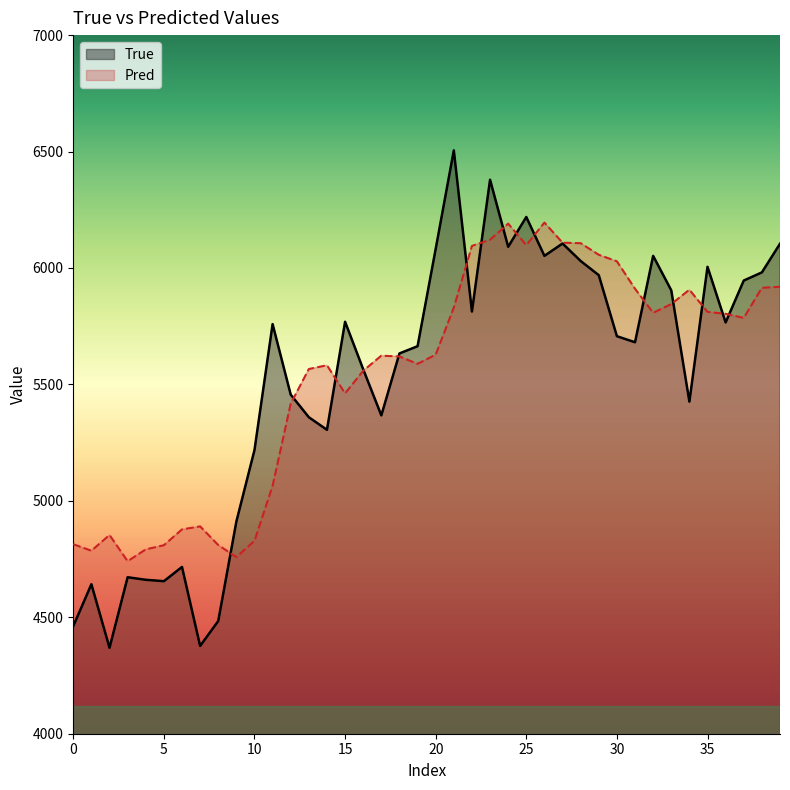

In Pred, how many points are higher than both neighbors (excluding endpoints)?

7